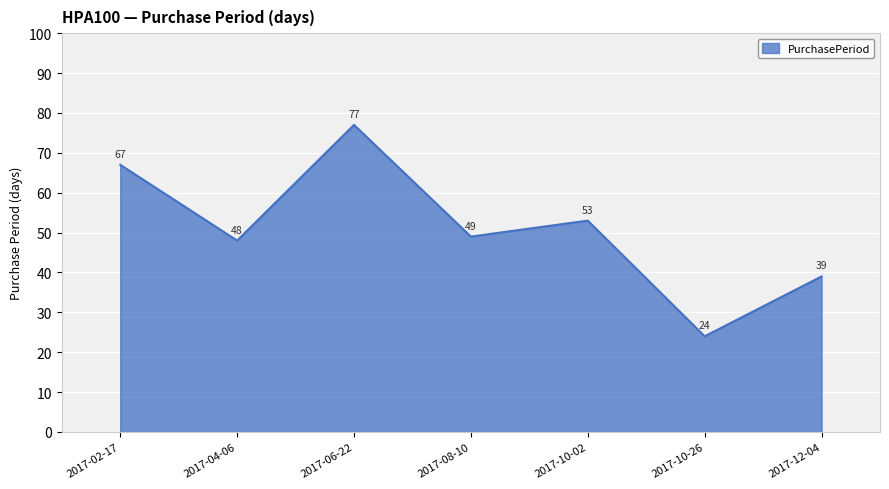

Which category has the highest value across all series?

2017-06-22